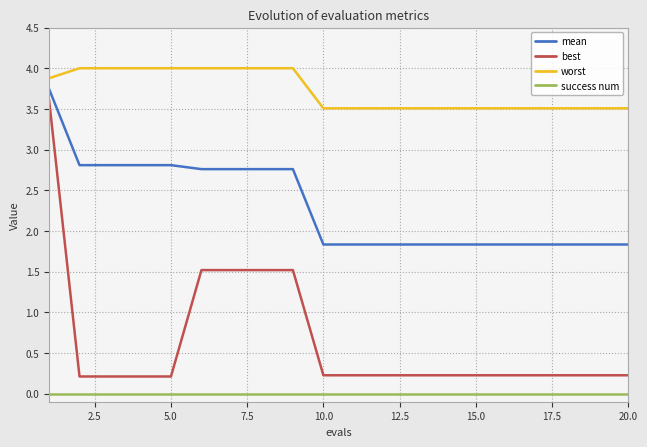

List the series in order of their overall mean, highest first.

worst, mean, best, success num